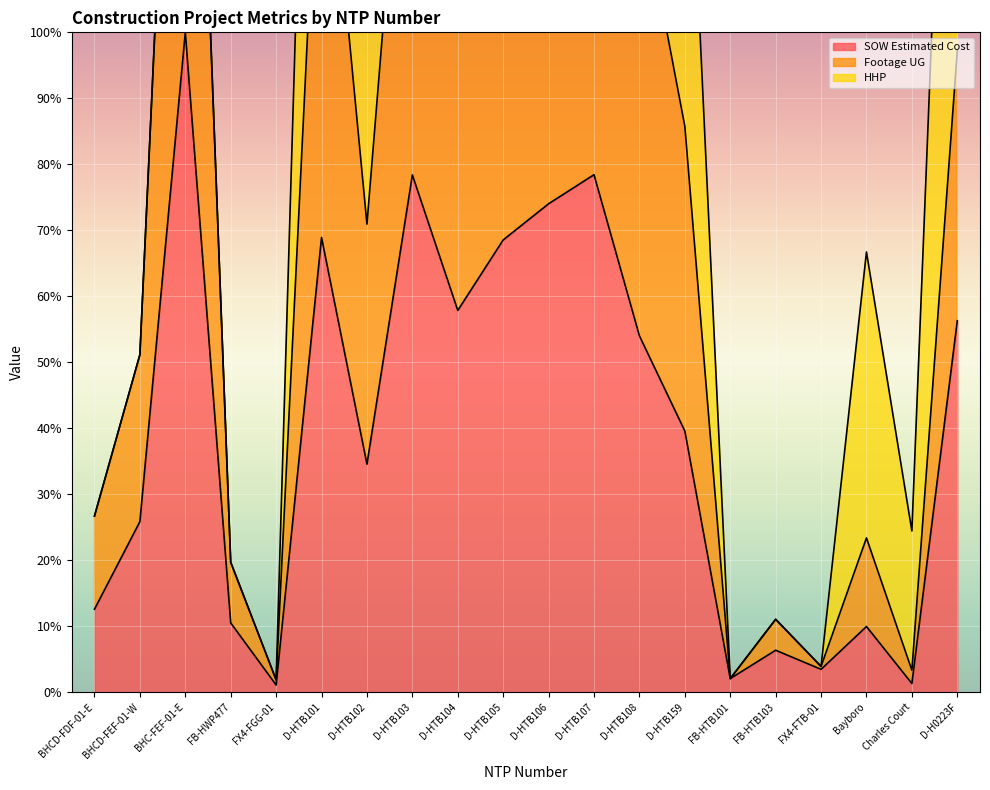

At which category does the chart reach its minimum across all series?

FX4-FGG-01